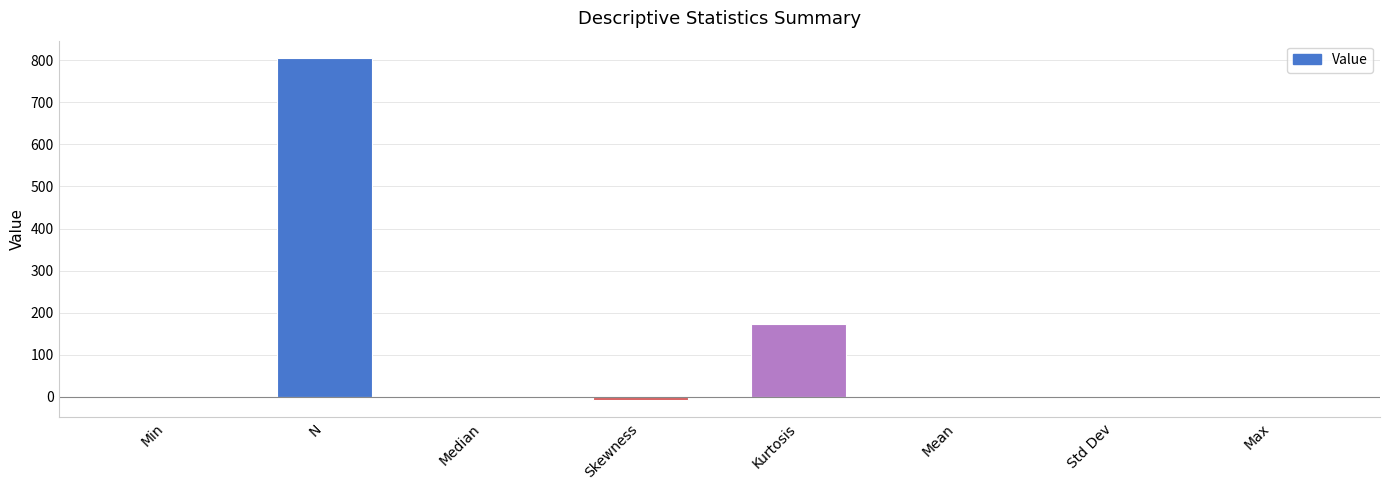

The chart shows a value of 264.1 at Kurtosis. True or false?

False